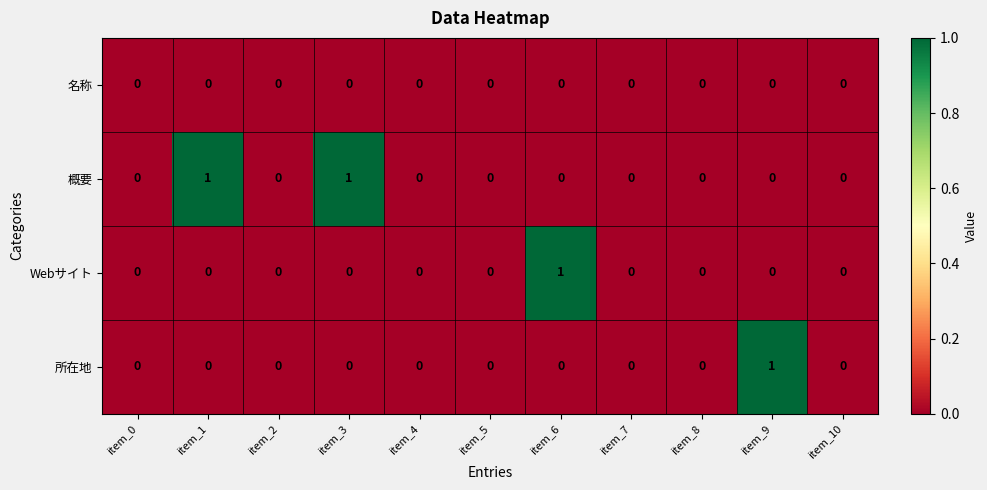

The value of 名称 at item_8 is 0. True or false?

True